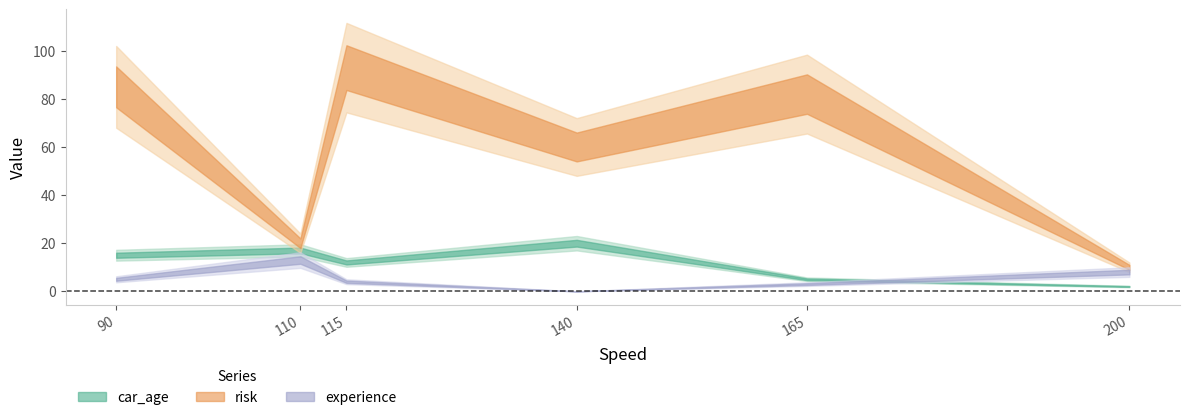

What is the sum of the risk values at 200 and 90?

95